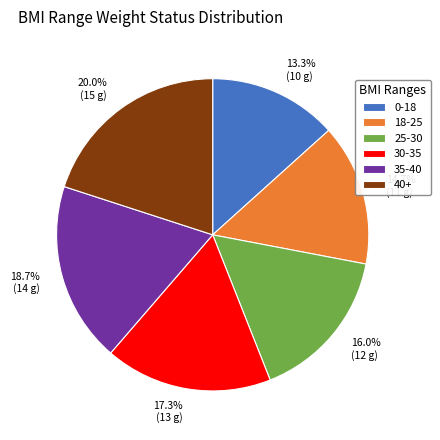

True or false: 25-30 accounts for 30% of the total.

False